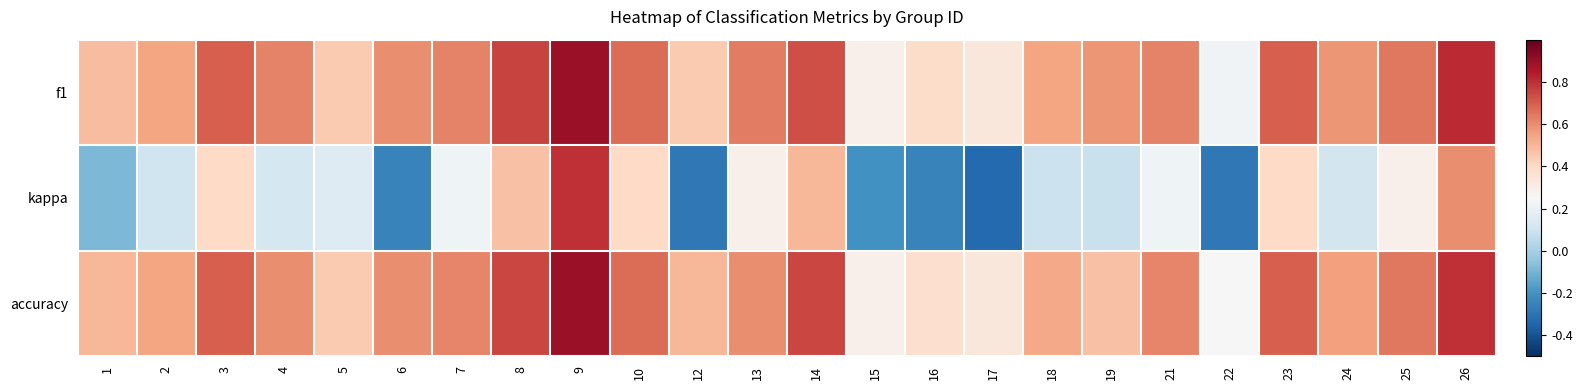

Reading left to right, transcribe all the data shown in this chart.

f1: 1=0.5	2=0.5	3=0.7	4=0.6	5=0.4	6=0.6	7=0.6	8=0.8	9=0.9	10=0.7	12=0.4	13=0.6	14=0.7	15=0.3	16=0.4	17=0.3	18=0.5	19=0.6	21=0.6	22=0.2	23=0.7	24=0.6	25=0.6	26=0.8
kappa: 1=-0.1	2=0.1	3=0.4	4=0.1	5=0.2	6=-0.2	7=0.2	8=0.5	9=0.8	10=0.4	12=-0.3	13=0.3	14=0.5	15=-0.2	16=-0.2	17=-0.3	18=0.1	19=0.1	21=0.2	22=-0.3	23=0.4	24=0.1	25=0.3	26=0.6
accuracy: 1=0.5	2=0.5	3=0.7	4=0.6	5=0.4	6=0.6	7=0.6	8=0.8	9=0.9	10=0.7	12=0.5	13=0.6	14=0.8	15=0.3	16=0.4	17=0.3	18=0.5	19=0.5	21=0.6	22=0.2	23=0.7	24=0.6	25=0.6	26=0.8